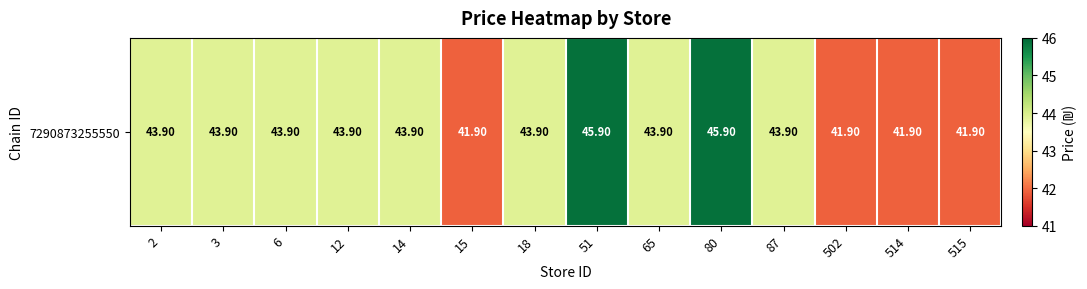

Reading left to right, list all the values displayed in this chart.

43.9	43.9	43.9	43.9	43.9	41.9	43.9	45.9	43.9	45.9	43.9	41.9	41.9	41.9